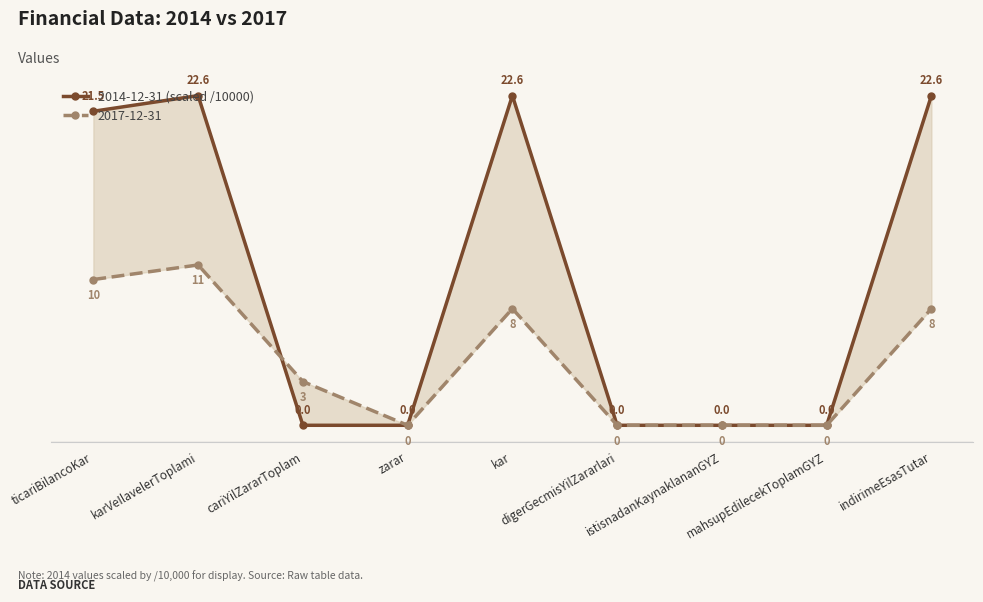

What is the difference between the maximum and minimum values?

22.6